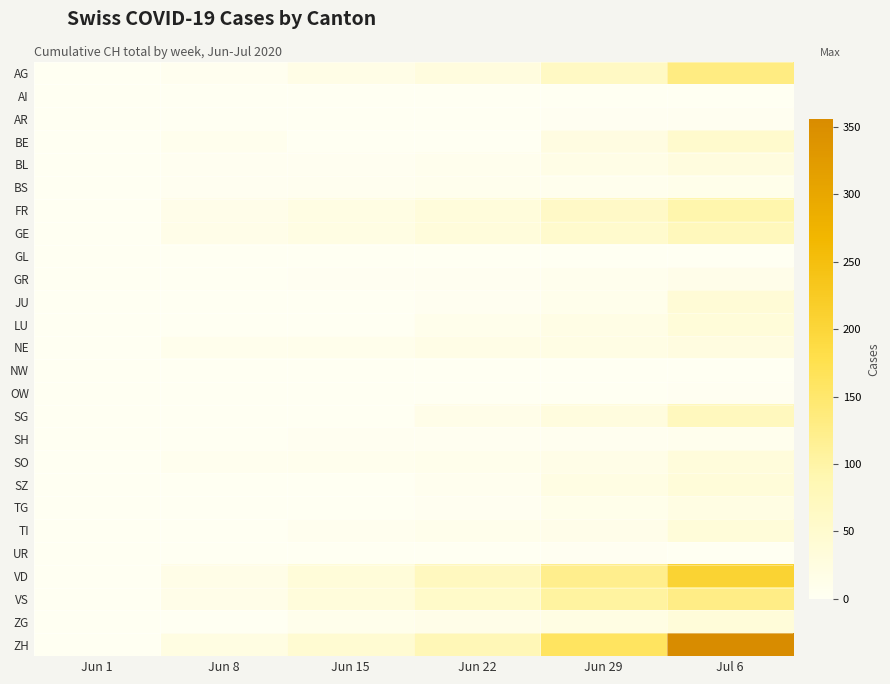

At Jun 1, list the series in order from smallest to largest.

AG, AI, AR, BE, BS, FR, GL, GR, JU, LU, NE, NW, OW, SG, SH, SO, SZ, TG, TI, UR, VD, ZG, ZH, BL, GE, VS